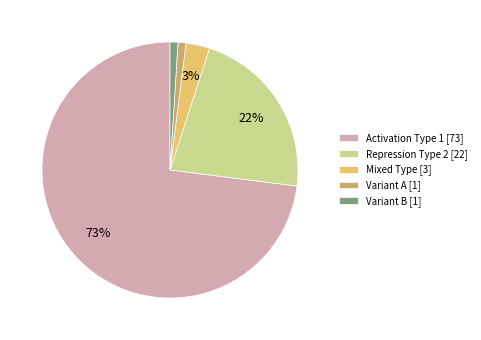

Which category accounts for the majority?

Activation Type 1 [73]